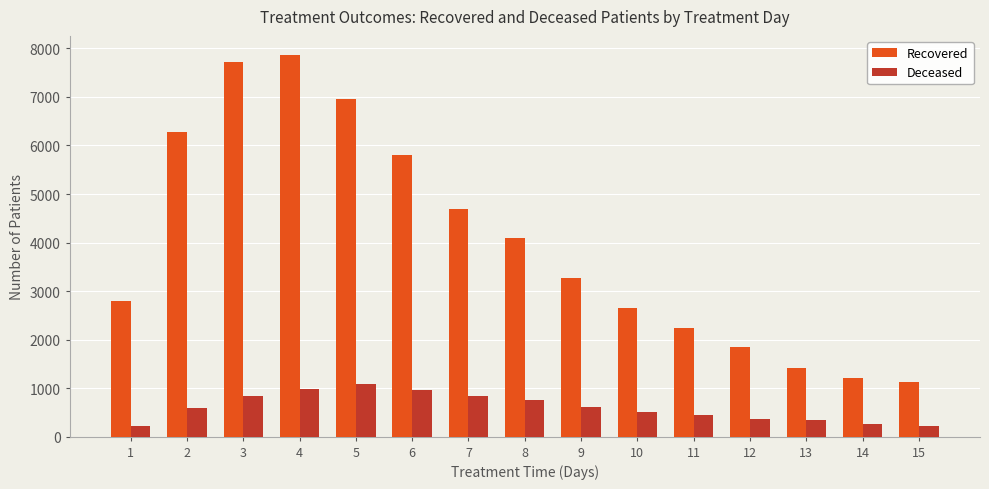

What are all the series names shown in the legend?

Recovered, Deceased